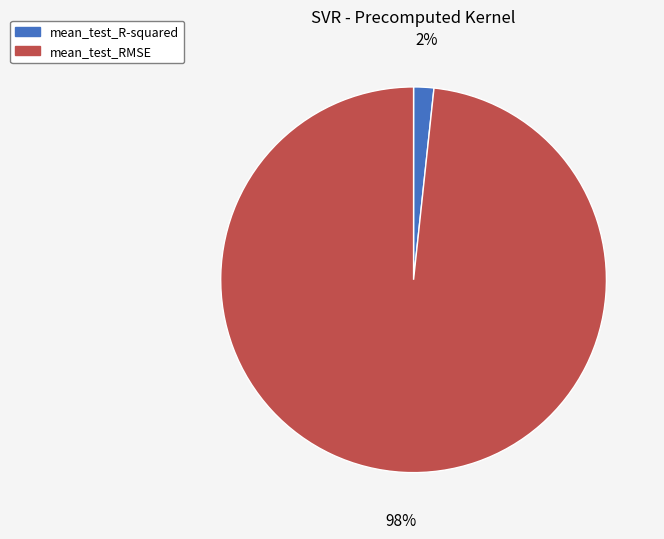

Which slice represents more than half of the pie?

mean_test_RMSE